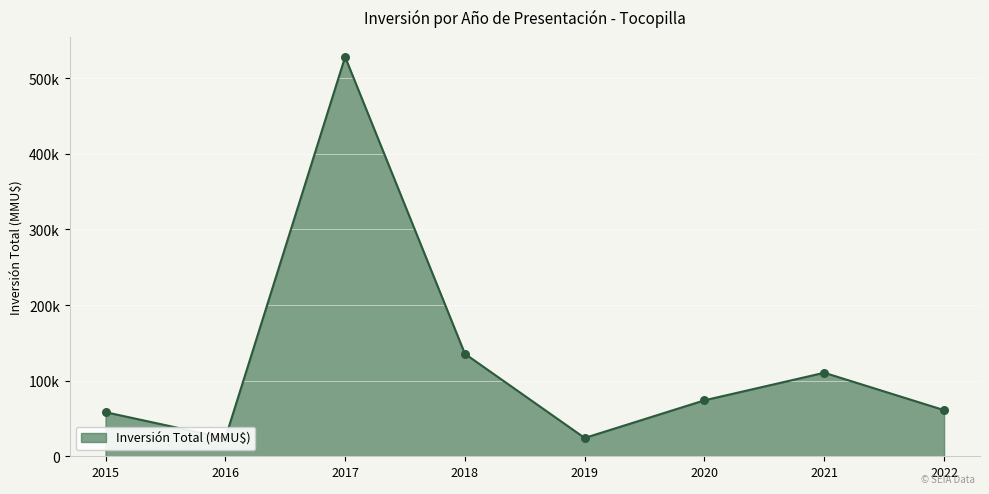

What is the change in value from 2016 to 2015?

-9000